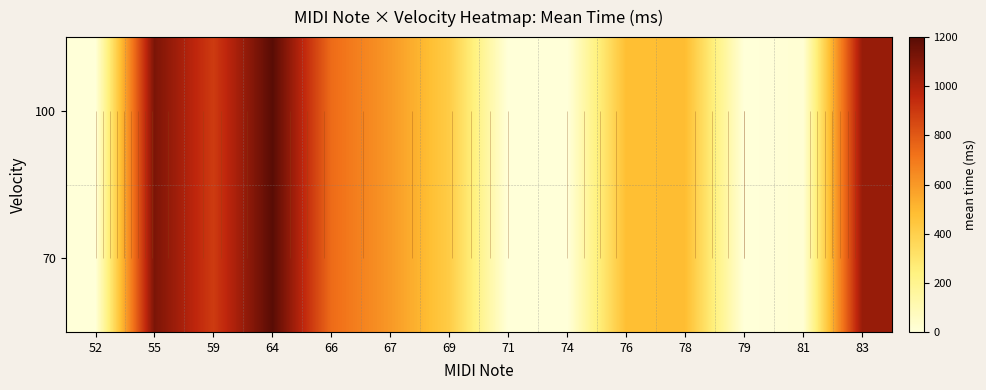

How many data points in 70 are less than 484?

7